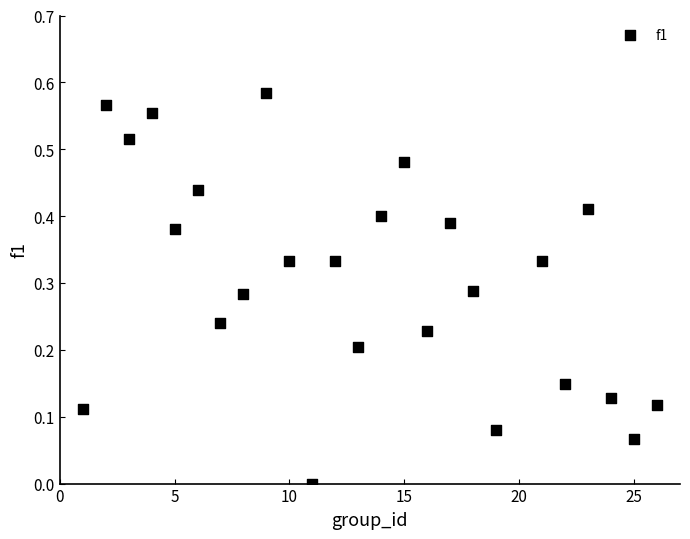

What is the range of X values (max minus min)?

25.0